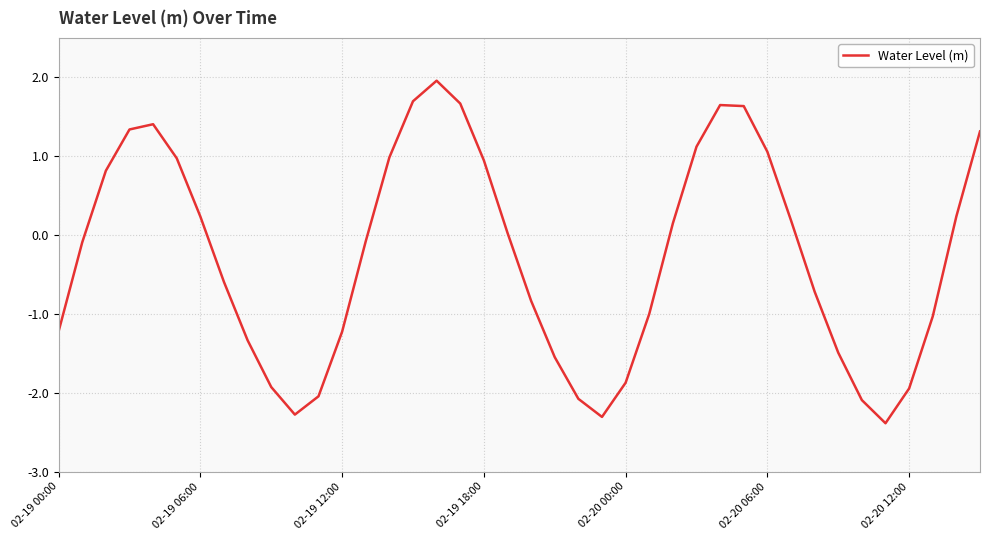

What is the difference between the maximum and minimum values?

4.3